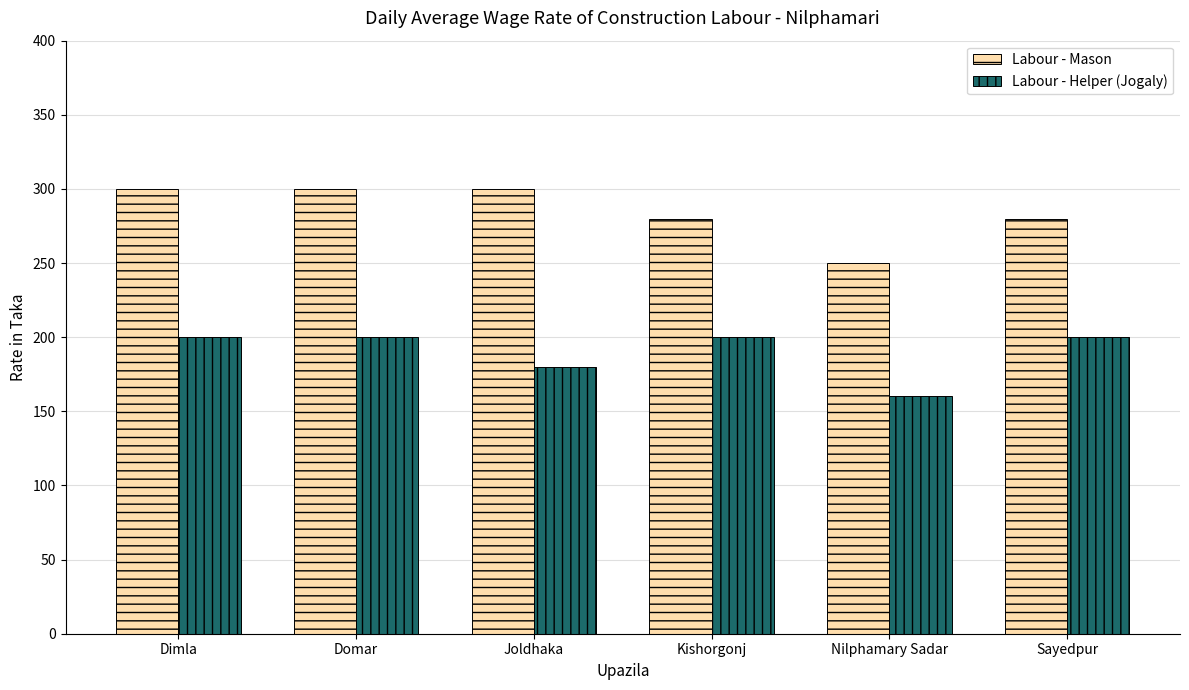

Is the value of Labour - Helper (Jogaly) at Domar greater than the value of Labour - Mason at Sayedpur?

No